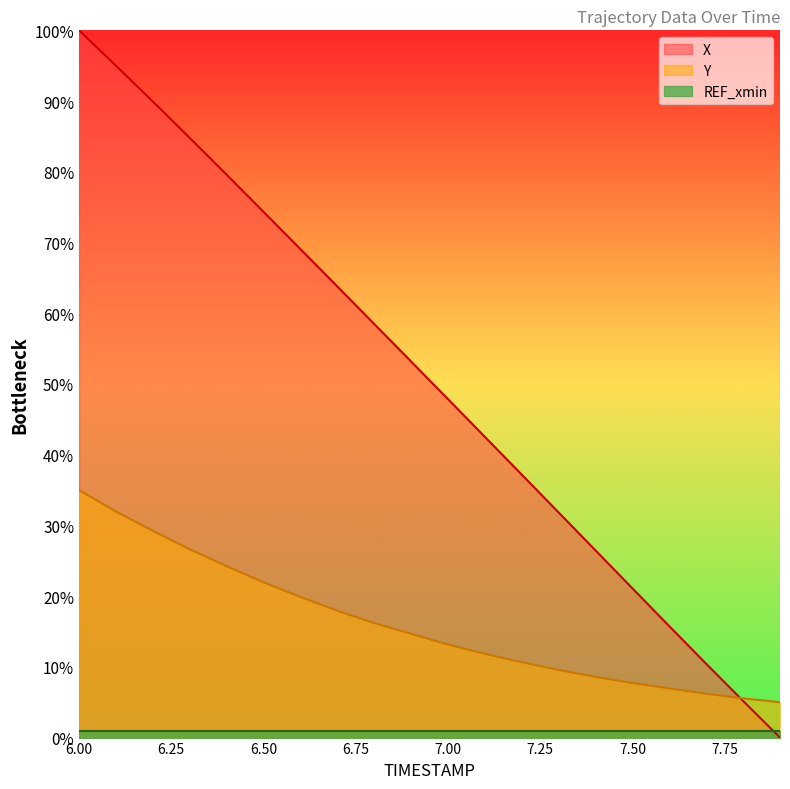

Reading left to right, what are all the values shown in this chart?

X: 6.0=100.0	6.1=95.0	6.2=89.9	6.3=84.8	6.4=79.6	6.5=74.3	6.6=69.1	6.7=63.8	6.8=58.5	6.9=53.2	7.0=47.9	7.1=42.5	7.2=37.2	7.3=31.8	7.4=26.5	7.5=21.1	7.6=15.7	7.7=10.4	7.8=5.2	7.9=0.0
Y: 6.0=35.0	6.1=32.0	6.2=29.2	6.3=26.6	6.4=24.2	6.5=22.0	6.6=19.9	6.7=17.9	6.8=16.2	6.9=14.7	7.0=13.2	7.1=11.8	7.2=10.7	7.3=9.6	7.4=8.6	7.5=7.7	7.6=7.0	7.7=6.2	7.8=5.5	7.9=5.0